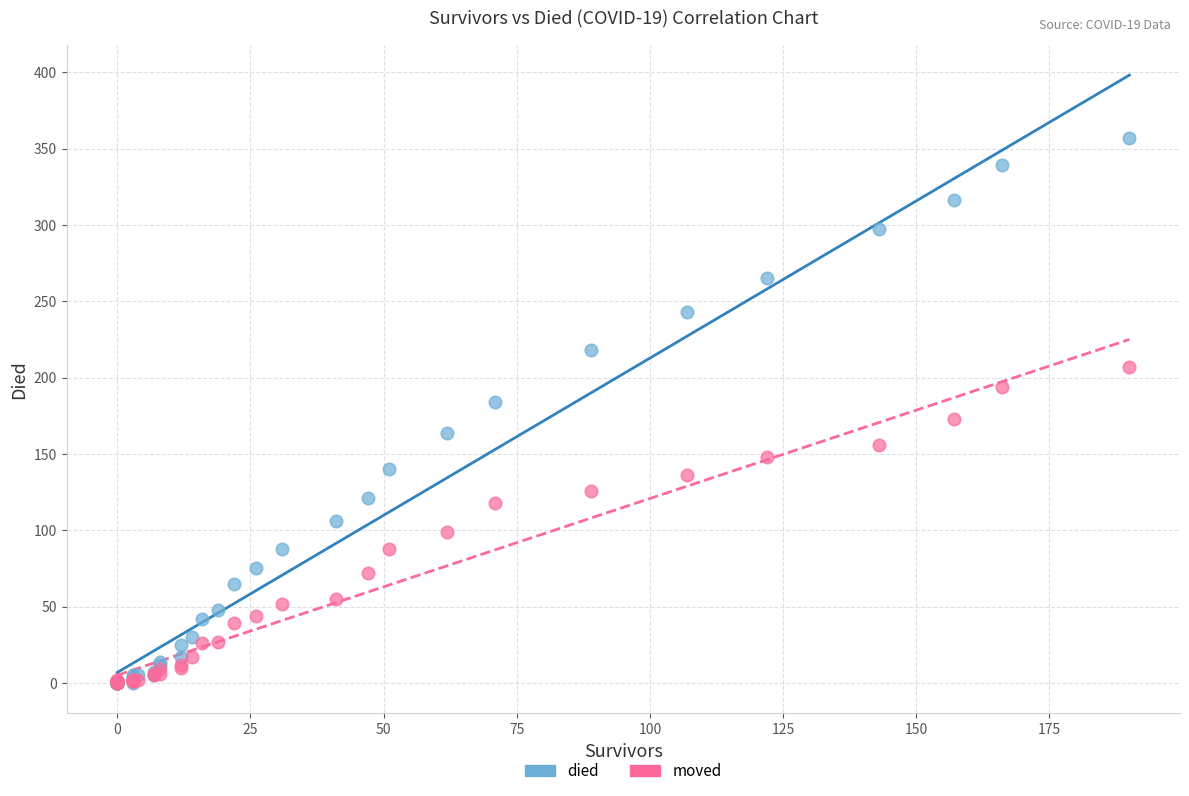

Which series reaches the maximum Y coordinate?

died